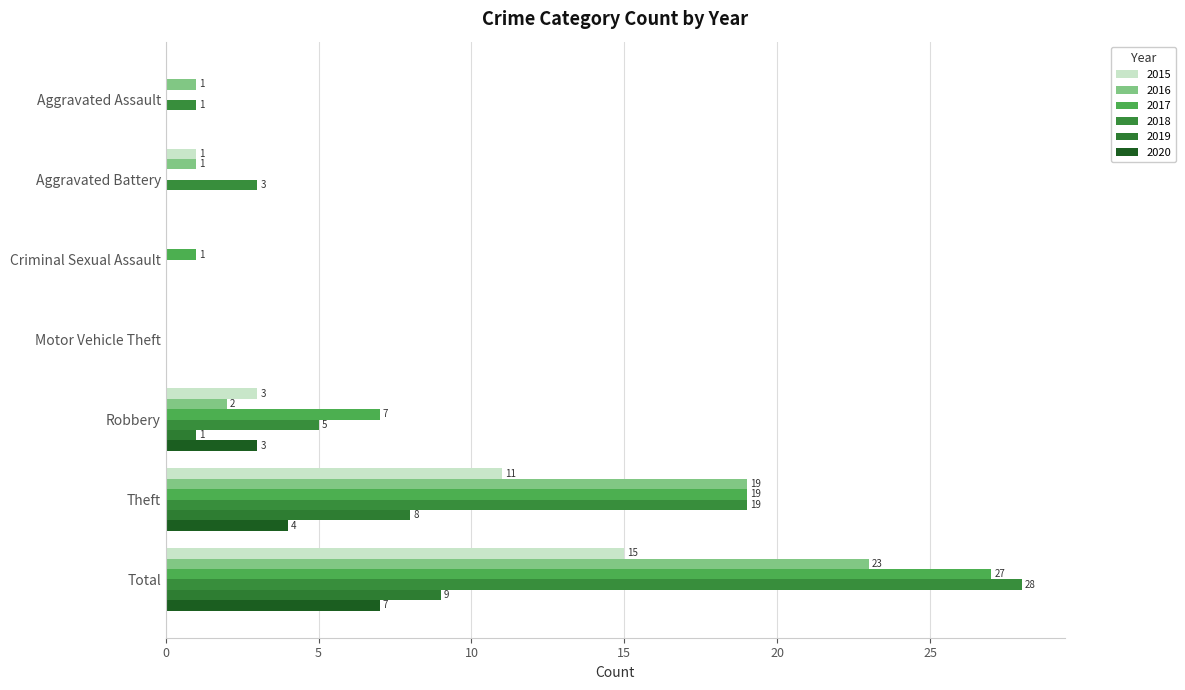

What is the label of the 3rd bar from the left?

Criminal Sexual Assault